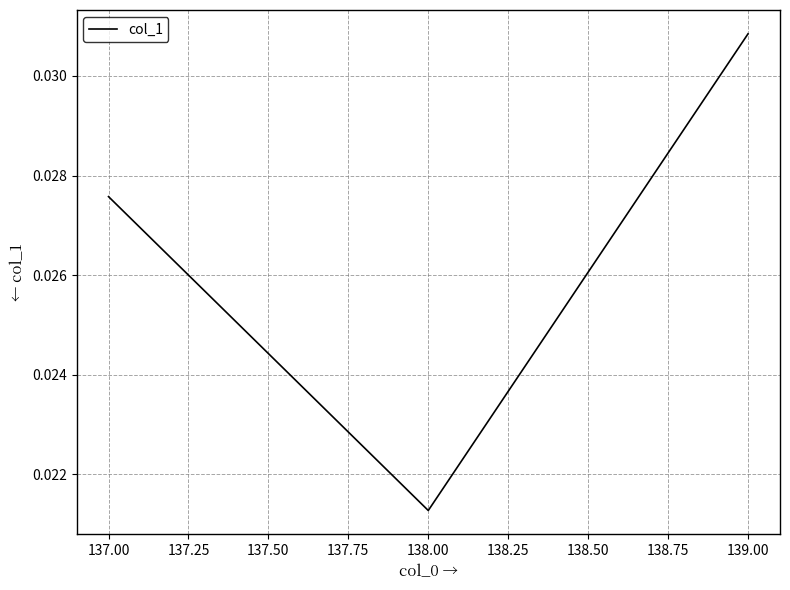

How many values are between 0 and 1?

3